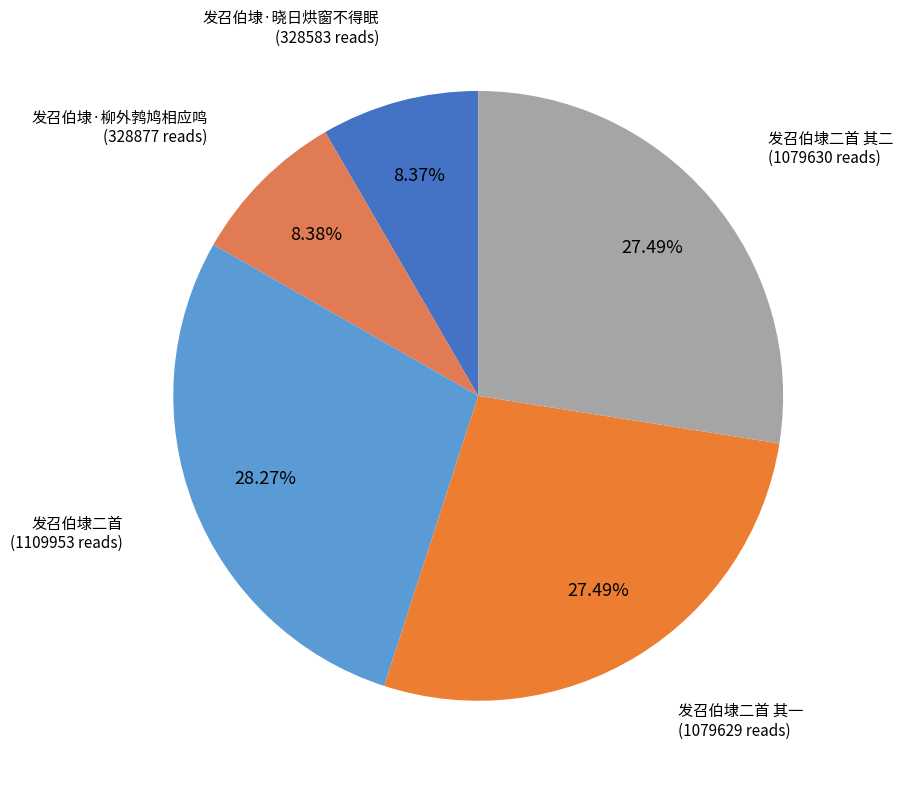

Is it true that 发召伯埭二首 其二 is 14% of the pie?

False